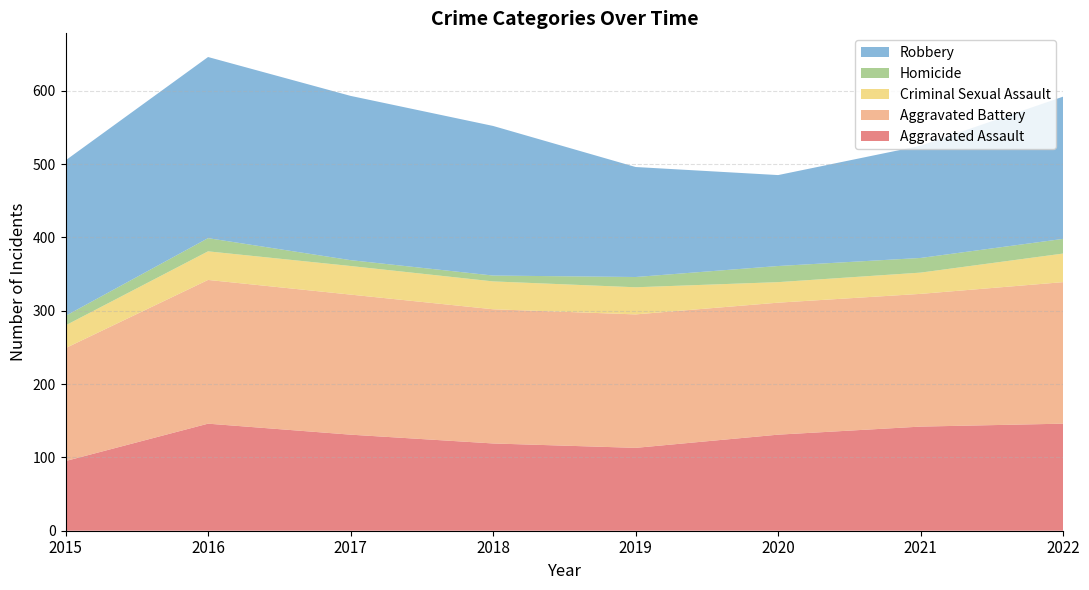

Reading left to right, extract all data points from this chart.

Aggravated Assault: 95	146	131	119	113	131	142	146
Aggravated Battery: 154	196	191	183	182	180	181	193
Criminal Sexual Assault: 31	39	39	38	37	28	29	39
Homicide: 13	18	8	8	14	22	20	20
Robbery: 212	247	224	204	150	124	153	194